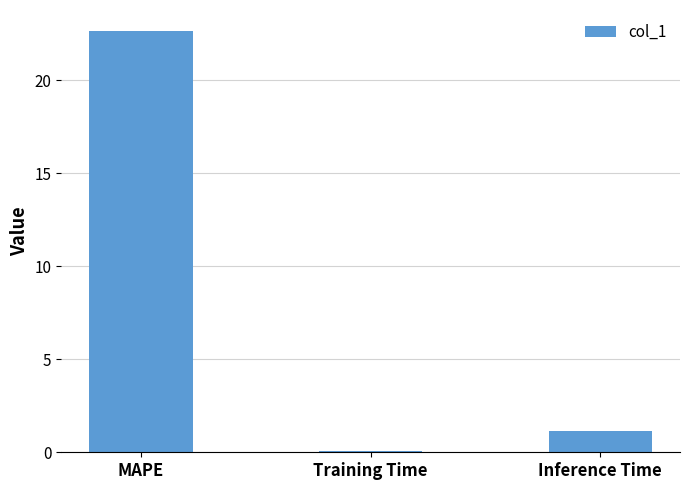

How many bars are there in total?

3